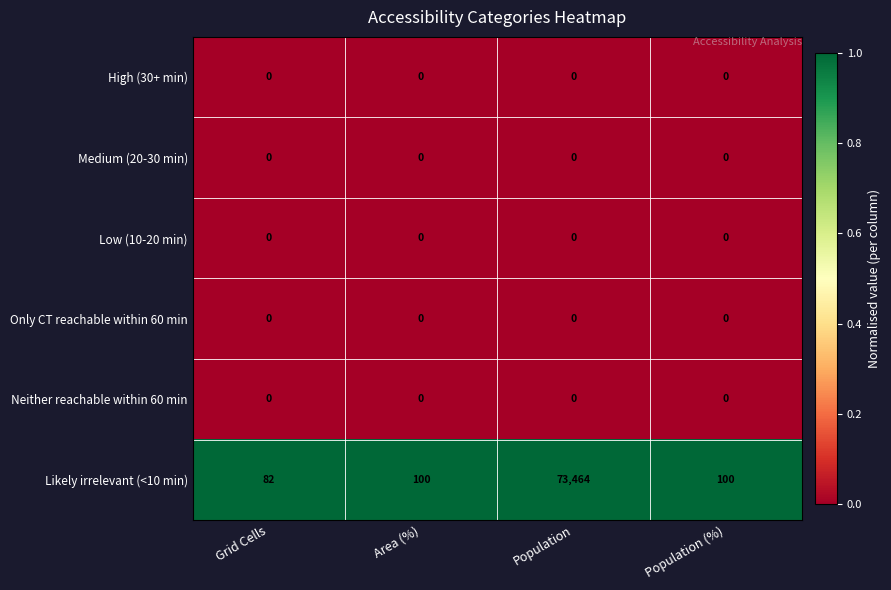

The value of Neither reachable within 60 min at Population (%) is 0. True or false?

True